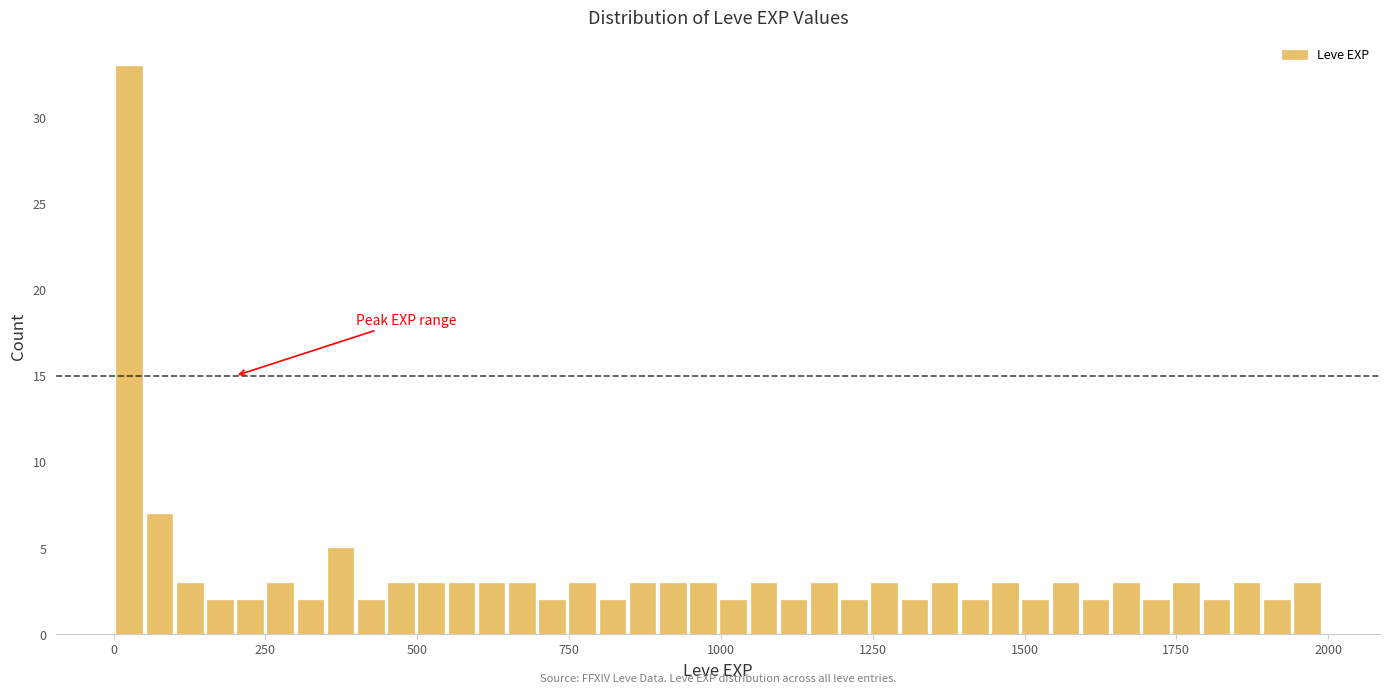

Around what value on the x-axis is the tallest bar? Give the approximate position of its centre, as read against the axis.

50